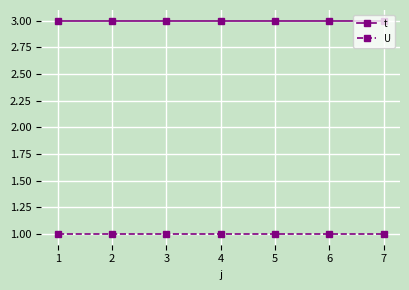

List the series in order of their peak value, highest first.

t, U